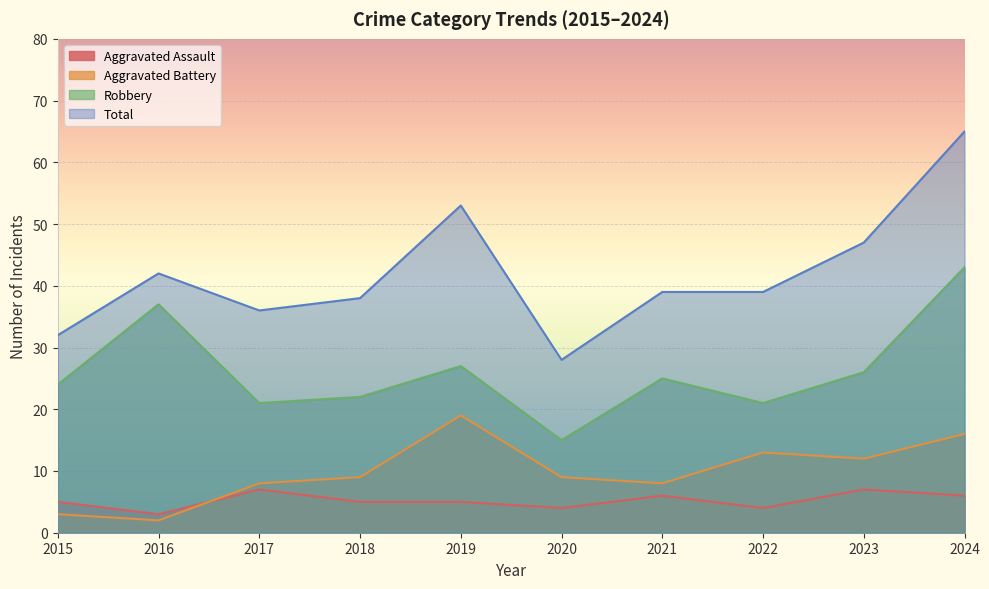

The Aggravated Battery series shows 3 at 2015. True or false?

True